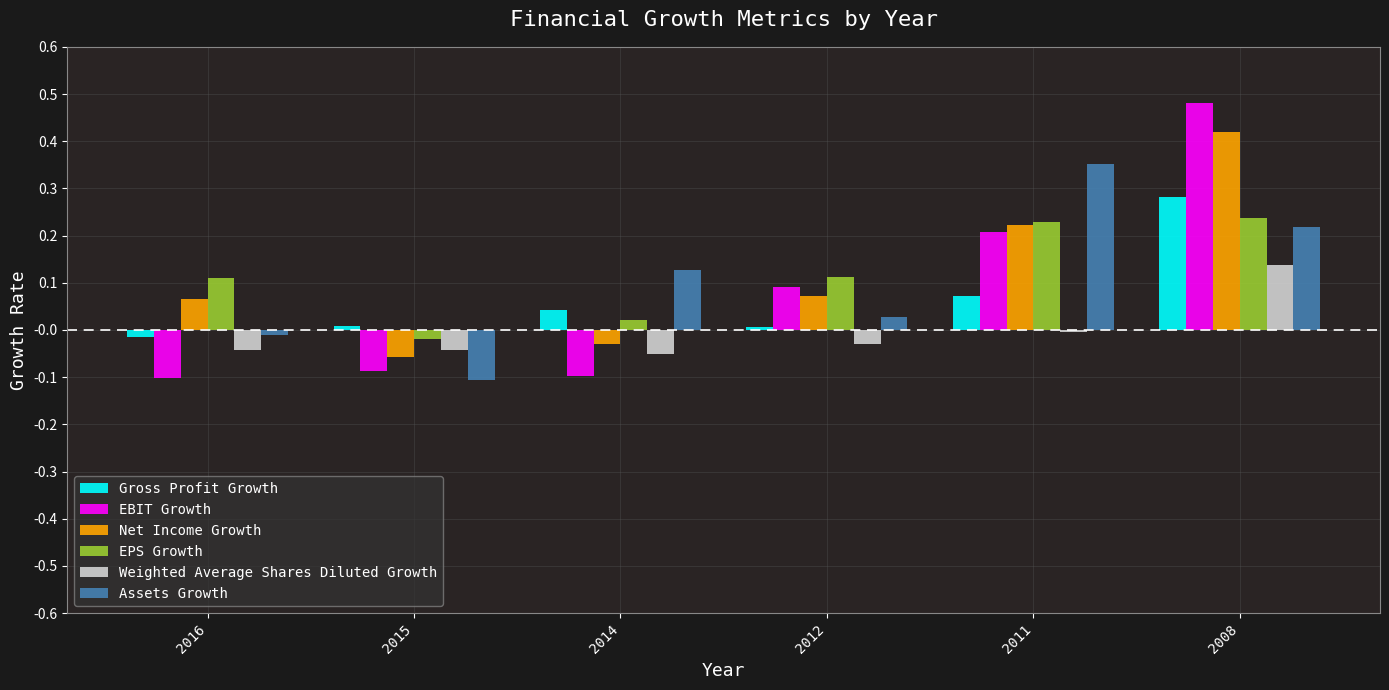

The EPS Growth series shows -0.0 at 2015. True or false?

True